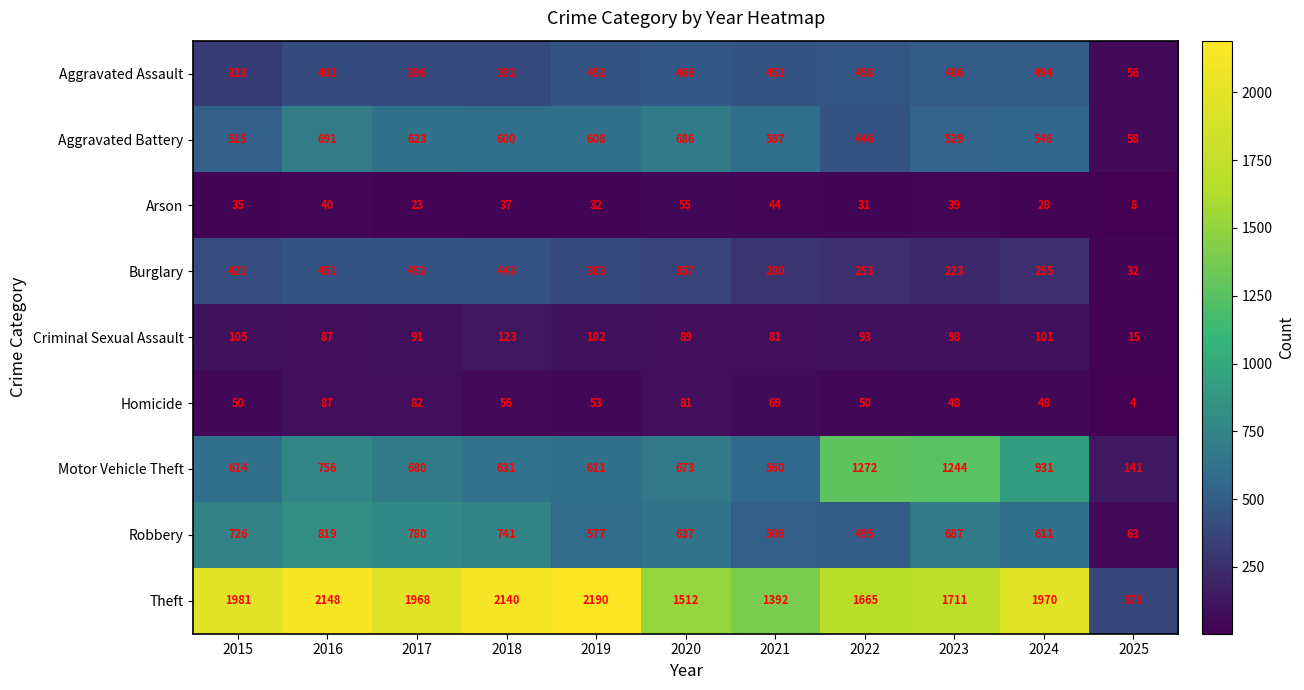

Count the number of categories in the chart.

11